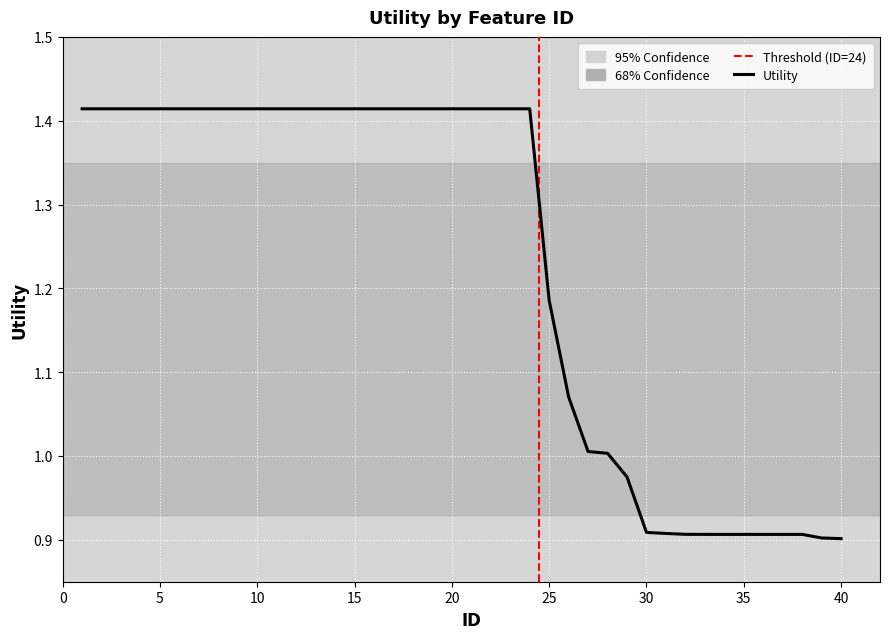

What is the difference between the maximum and minimum values?

0.5